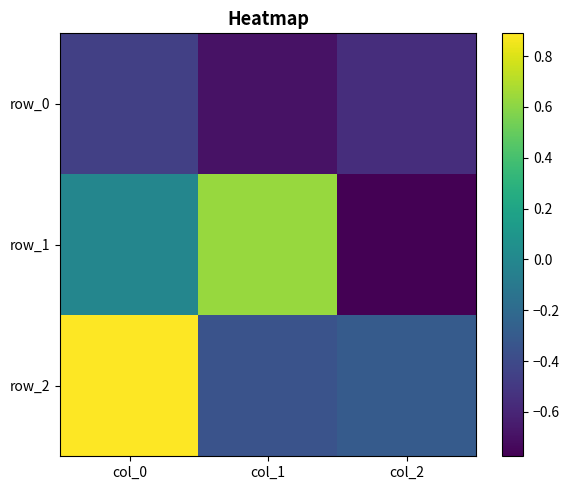

Rank the series at col_1 from highest to lowest value.

row_1, row_2, row_0